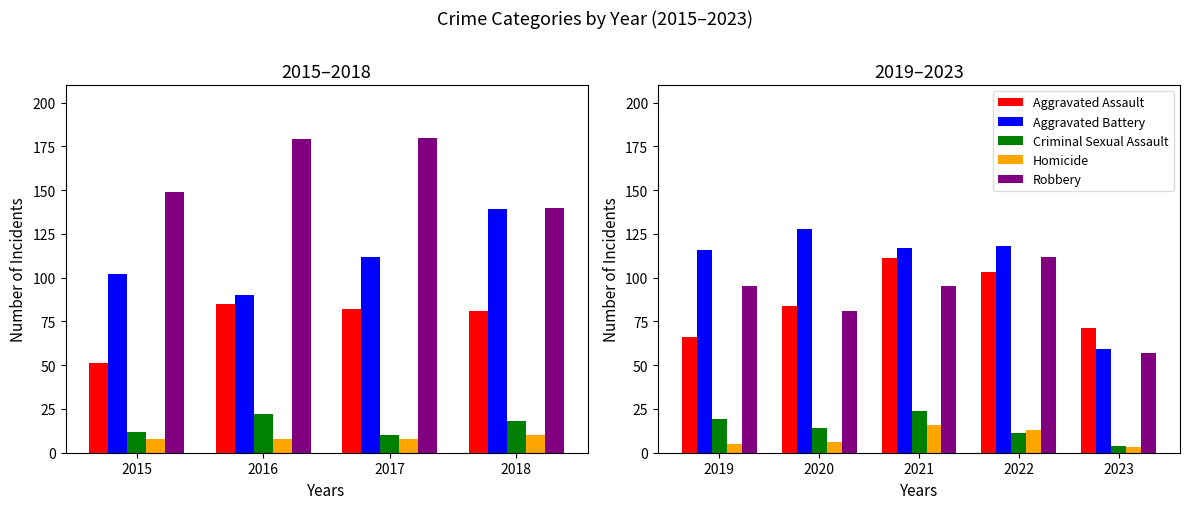

What is the difference between the maximum and minimum values in the Criminal Sexual Assault series?

20